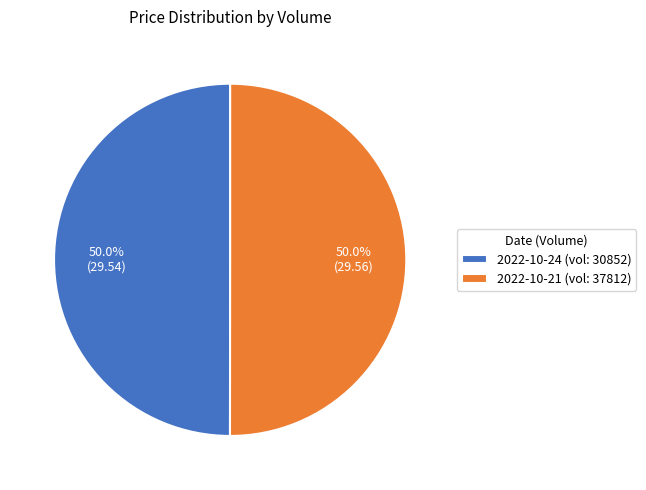

To the nearest percent, what is the average slice percentage?

50%